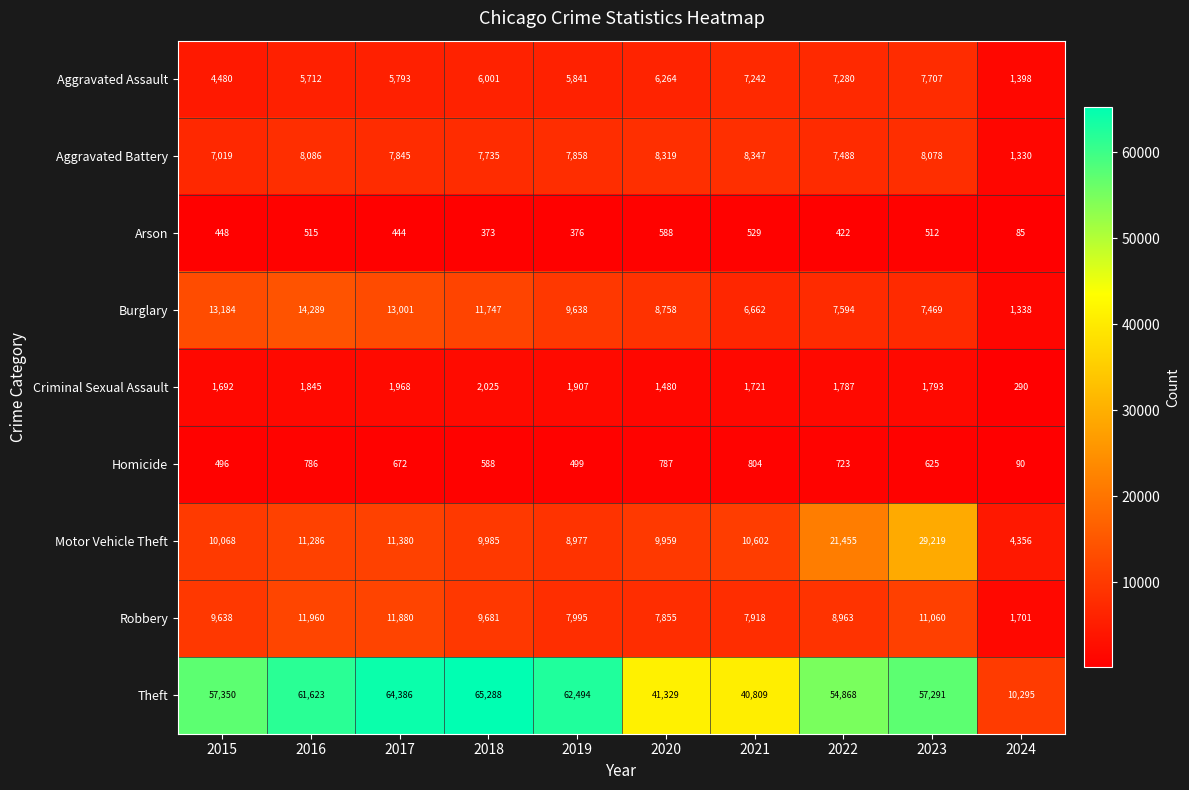

True or false: Criminal Sexual Assault has a value of 498 at 2024.

False